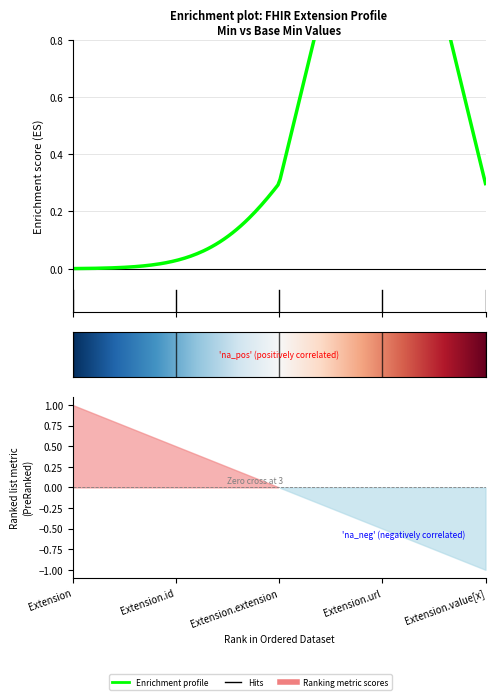

The value at Extension.extension is 0. True or false?

True